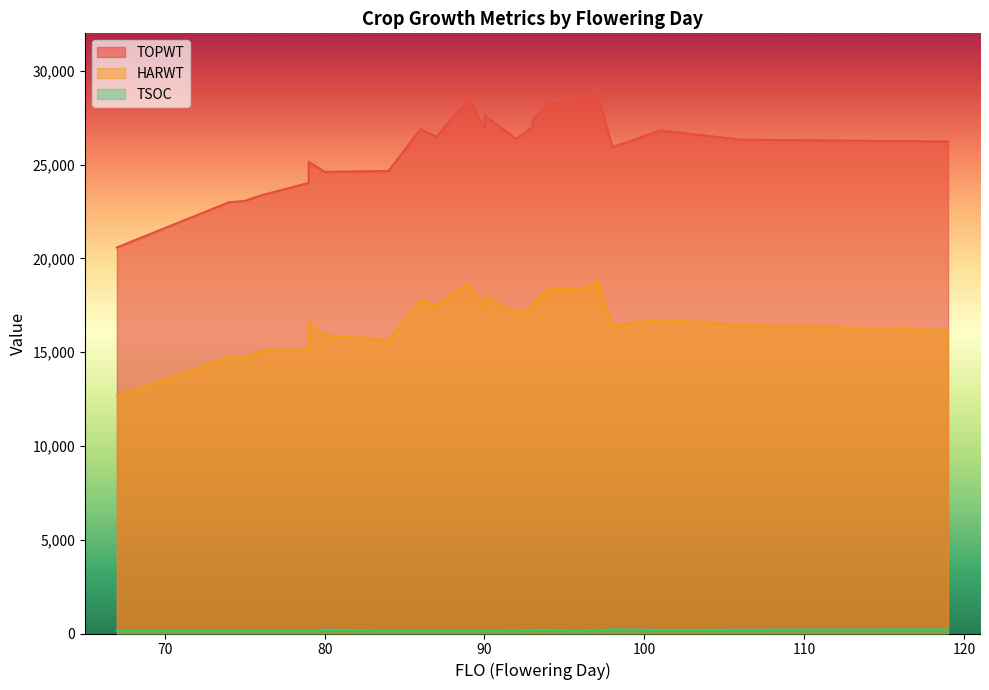

What is the highest value of the HARWT series?

18920